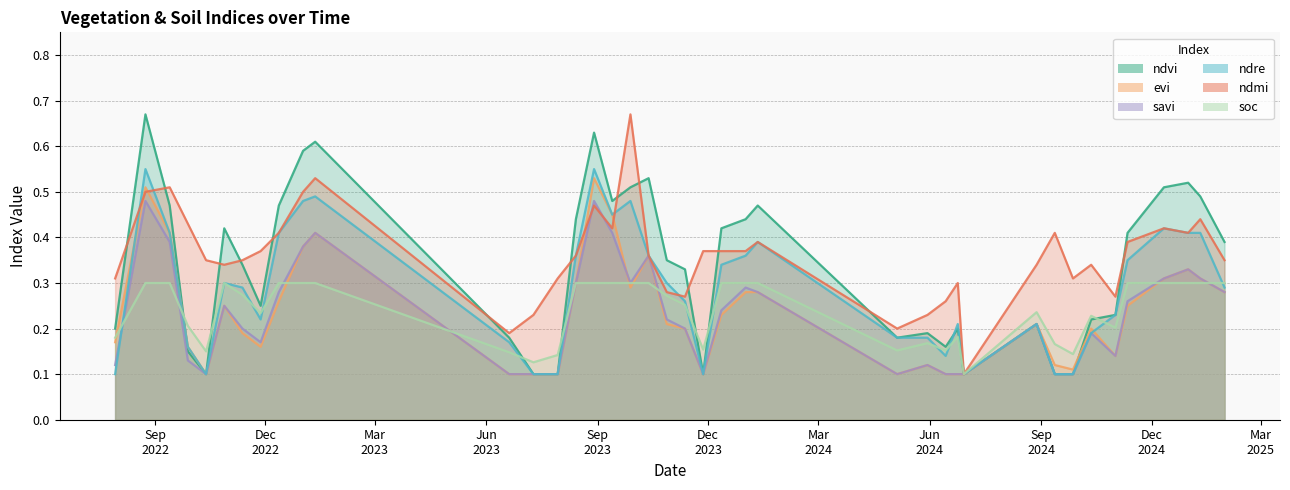

Is the value of ndre at 01-01-2024 greater than the value of ndmi at 11-12-2024?

No